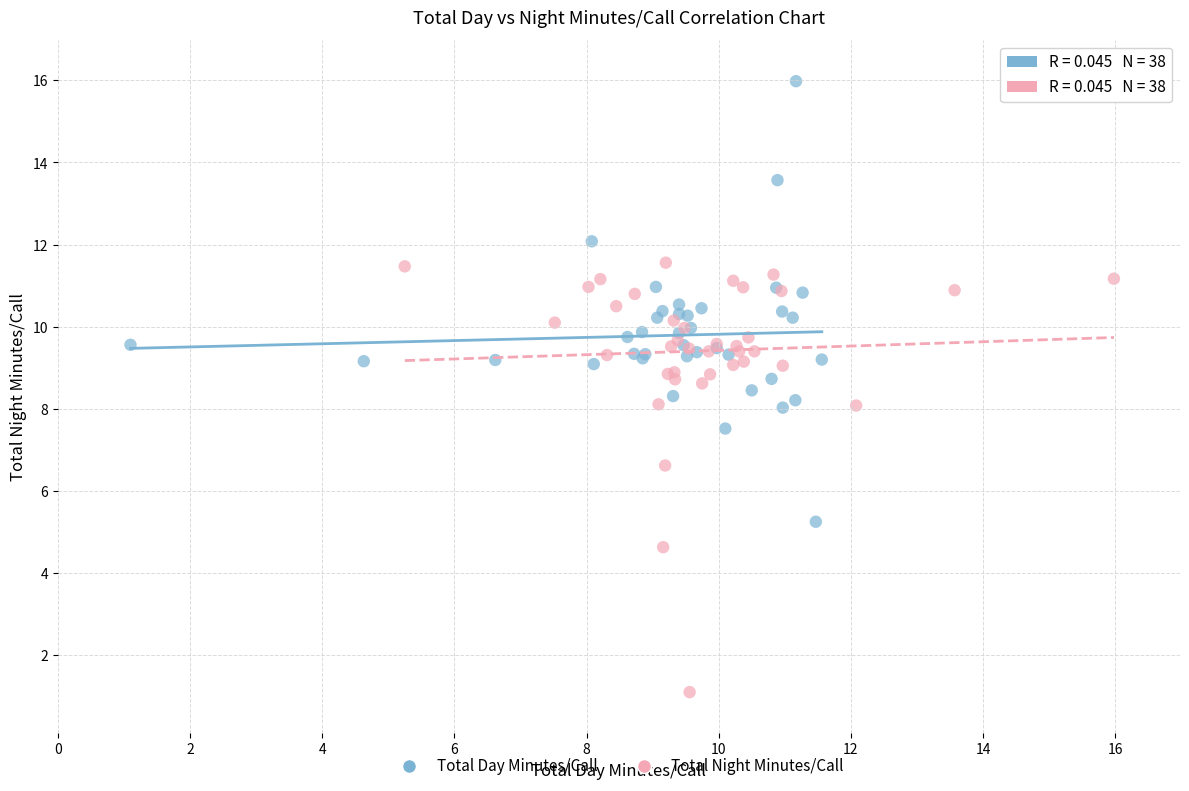

Which series reaches the maximum Y coordinate?

Total Day Minutes/Call